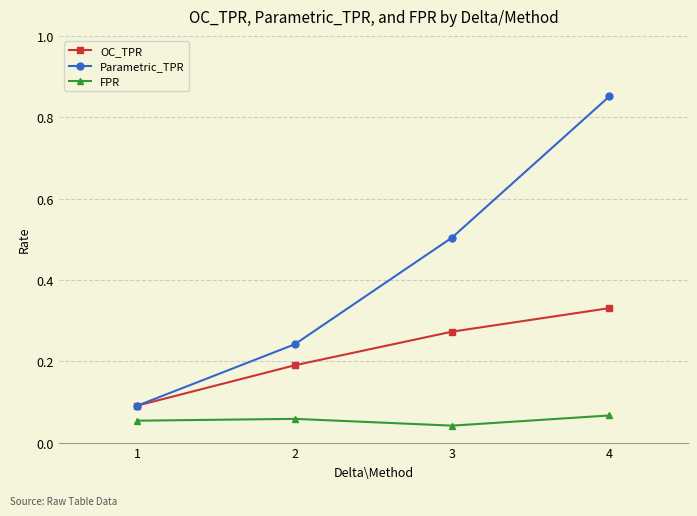

How many series are shown in this chart?

3